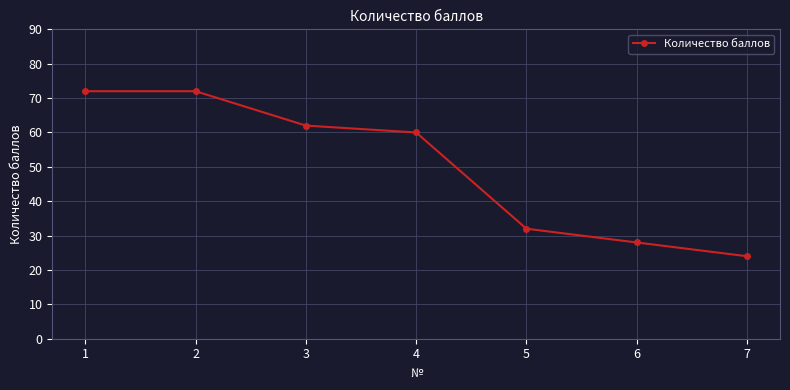

Reading left to right, extract all data points from this chart.

72	72	62	60	32	28	24